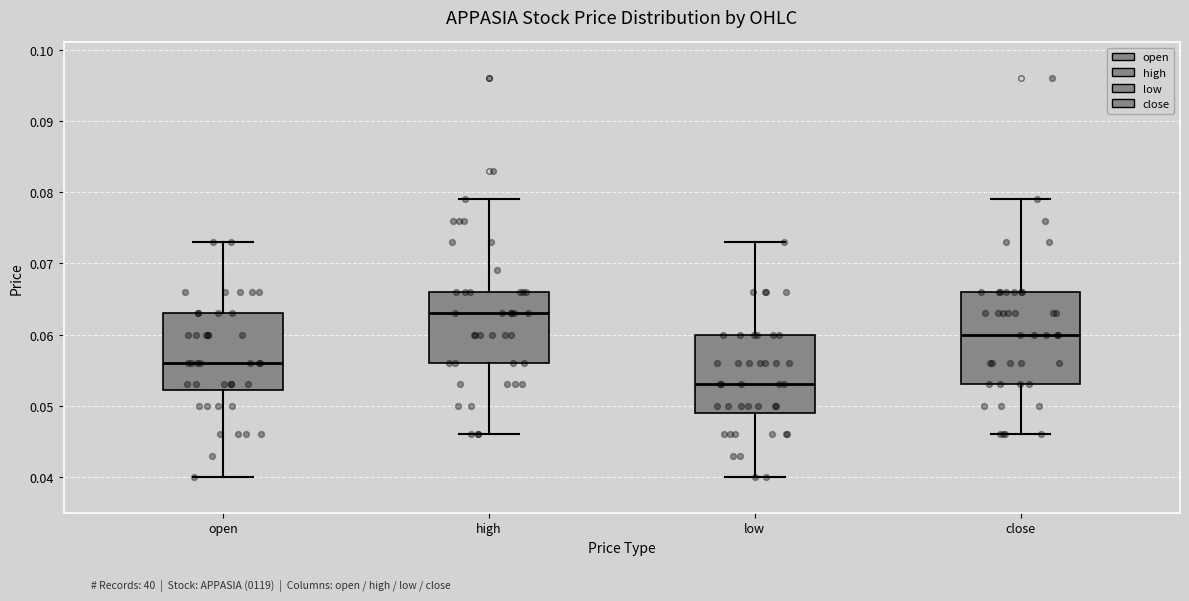

Reading left to right, read every box against the y-axis: the position of its median line, the range the box covers, and the ends of its whiskers. The values are not printed on the chart, so give them approximately, as read against the axis.

open: median 0.056, box 0.052 to 0.063, whiskers 0.040 to 0.073
high: median 0.063, box 0.056 to 0.066, whiskers 0.046 to 0.079
low: median 0.053, box 0.049 to 0.060, whiskers 0.040 to 0.073
close: median 0.060, box 0.053 to 0.066, whiskers 0.046 to 0.079